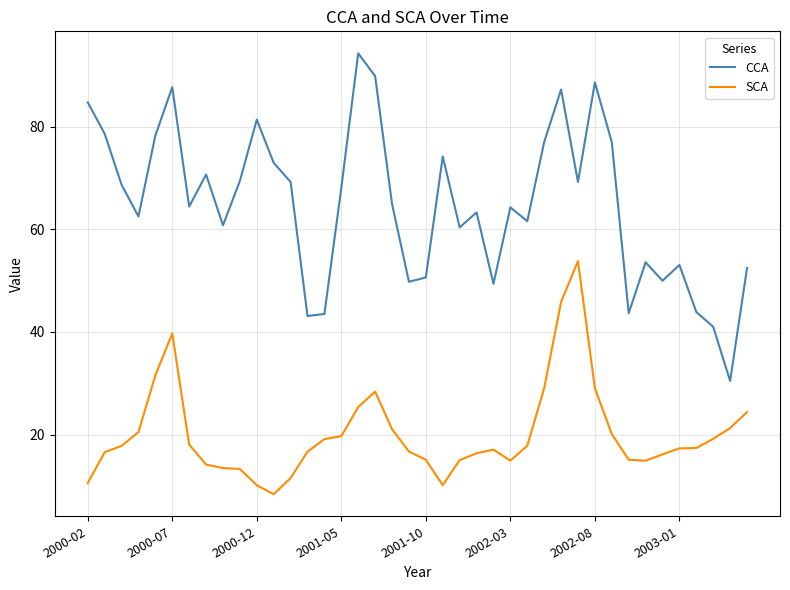

True or false: SCA and CCA cross at least once.

False